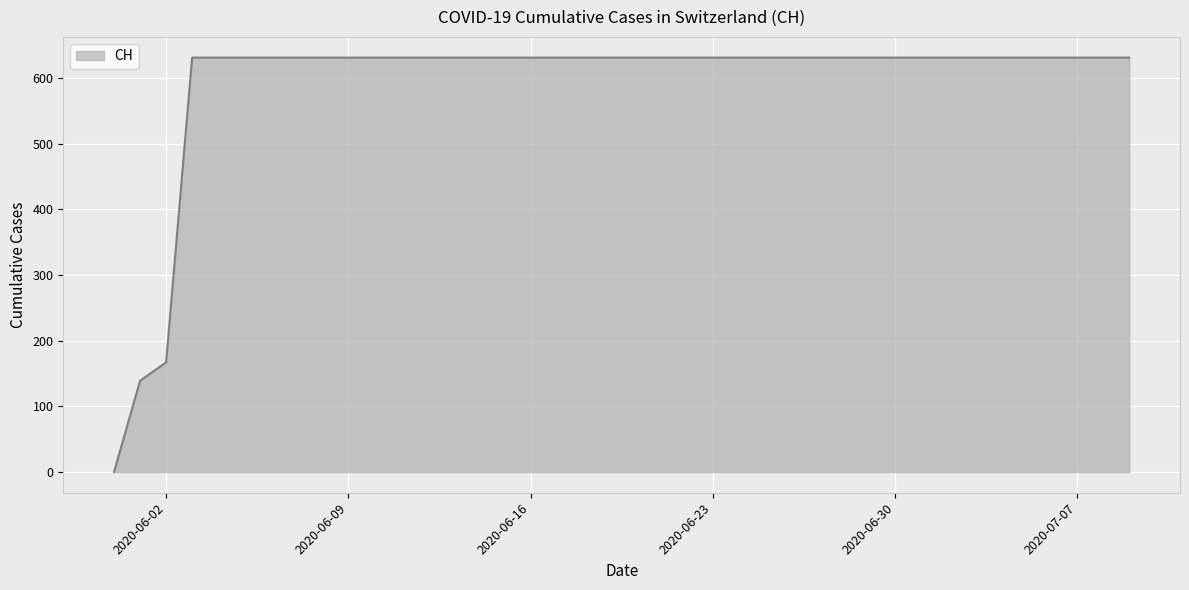

What is the difference between the maximum and minimum values?

631